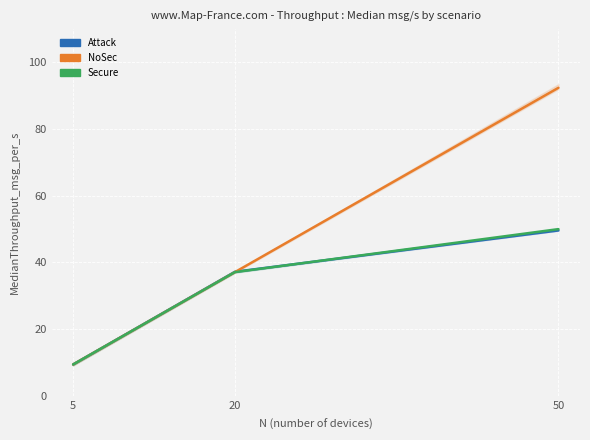

What is the value of the Attack point at the 2nd from the left?

37.2